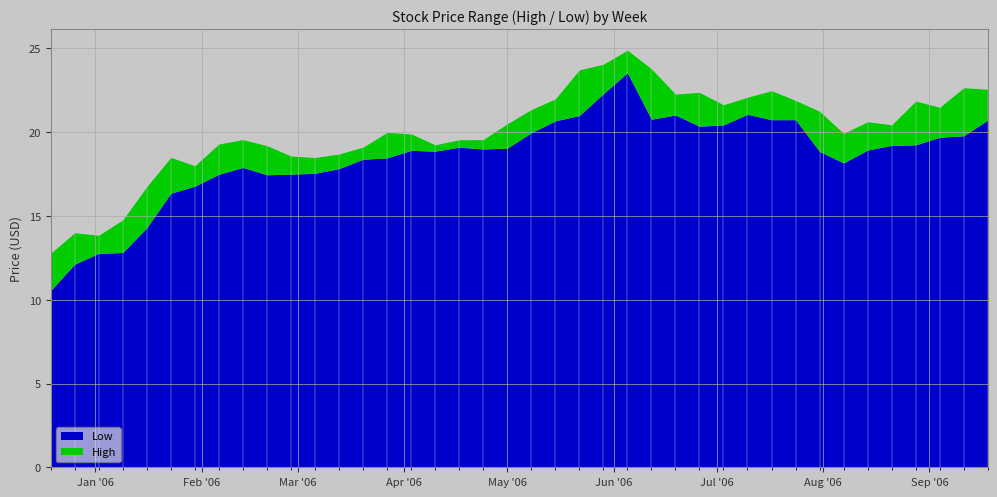

Reading right to left, transcribe all the data shown in this chart.

High: 22.6	22.7	21.5	21.9	20.4	20.6	19.9	21.2	21.9	22.5	22.1	21.6	22.4	22.3	23.8	24.9	24.1	23.7	22.0	21.4	20.5	19.6	19.5	19.2	19.9	20.0	19.1	18.7	18.5	18.6	19.2	19.6	19.3	18.0	18.5	16.8	14.8	13.8	14.0	12.8
Low: 20.7	19.8	19.7	19.2	19.2	18.9	18.2	18.9	20.8	20.8	21.1	20.4	20.4	21.0	20.8	23.5	22.3	21.0	20.7	20.0	19.0	19.0	19.1	18.9	18.9	18.5	18.4	17.8	17.5	17.5	17.5	17.9	17.5	16.8	16.4	14.3	12.8	12.8	12.1	10.6